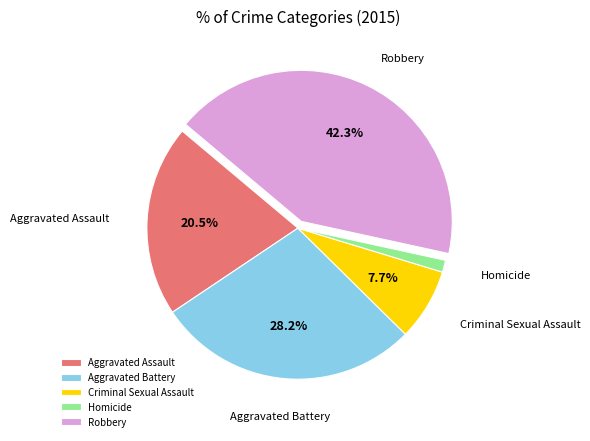

What is the smallest slice in the pie chart?

Homicide